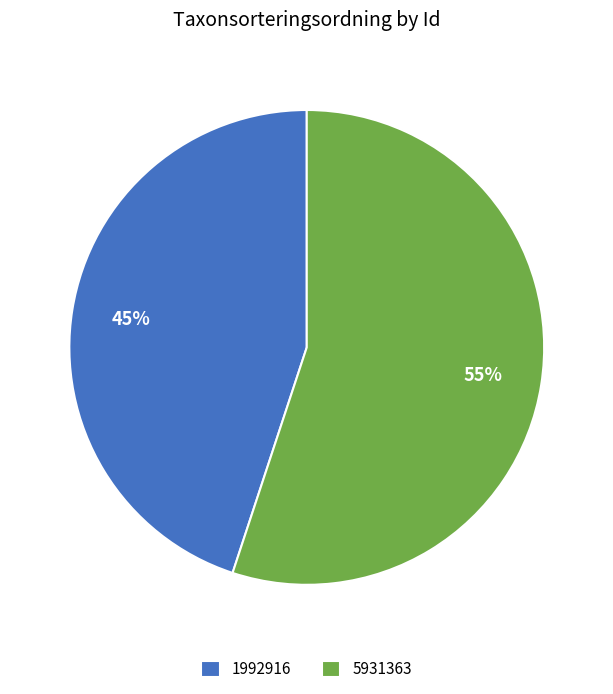

Rank the categories by value from lowest to highest.

1992916, 5931363